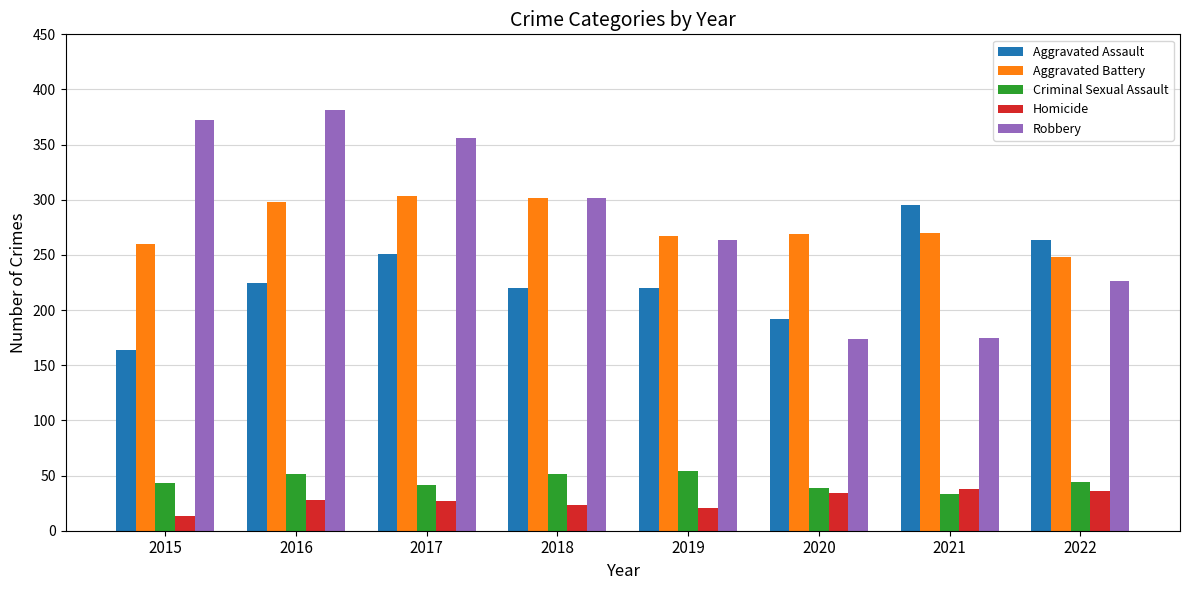

Is the value of Aggravated Battery at 2020 greater than the value of Aggravated Assault at 2015?

Yes